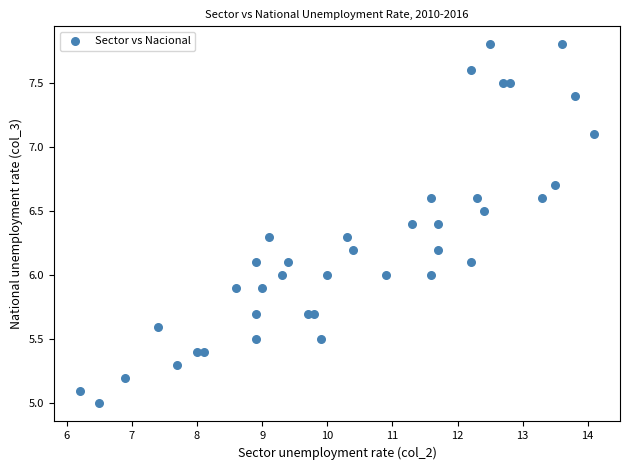

What is the range of X values (max minus min)?

7.9